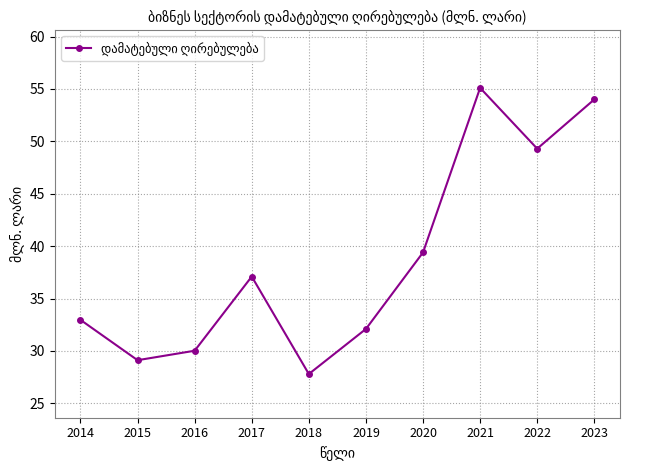

Rank the categories by value from highest to lowest.

2021, 2023, 2022, 2020, 2017, 2014, 2019, 2016, 2015, 2018